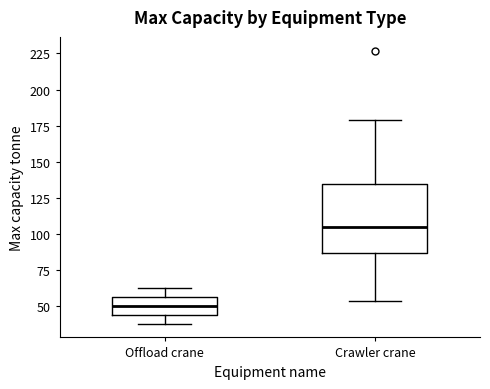

Reading left to right, transcribe this box plot: for each box, give where its median line is, the range the box spans, and where its two whiskers end, as read against the y-axis. The values are not printed on the chart, so give them approximately, as read against the axis.

Offload crane: median 50, box 45 to 55, whiskers 40 to 65
Crawler crane: median 105, box 85 to 135, whiskers 55 to 180